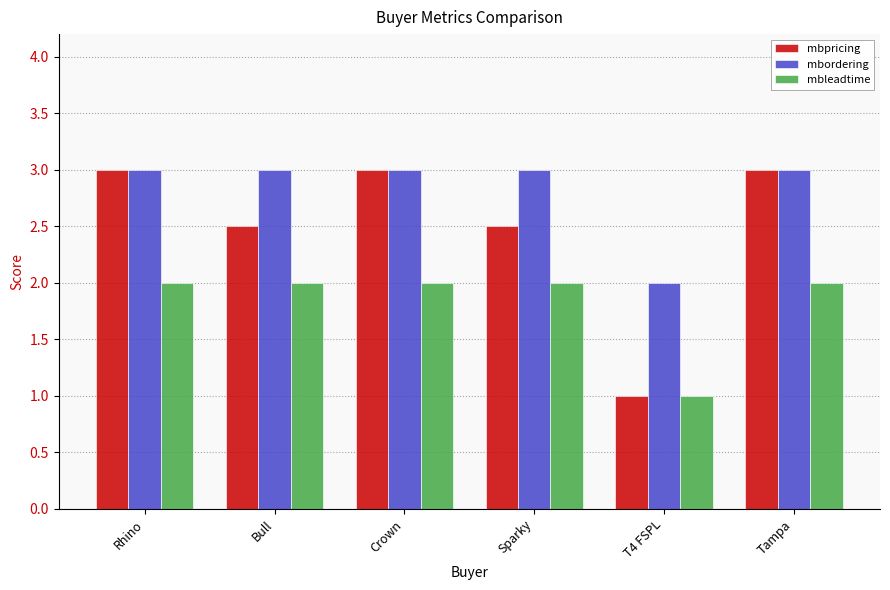

What is the difference between the highest and lowest values at Tampa?

1.0